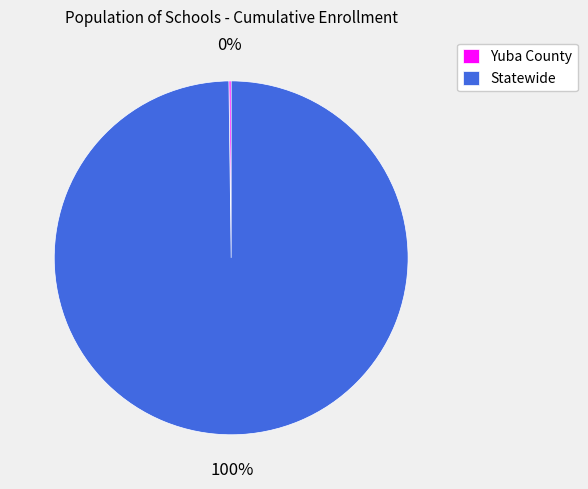

To the nearest percent, what portion does Statewide represent?

100%